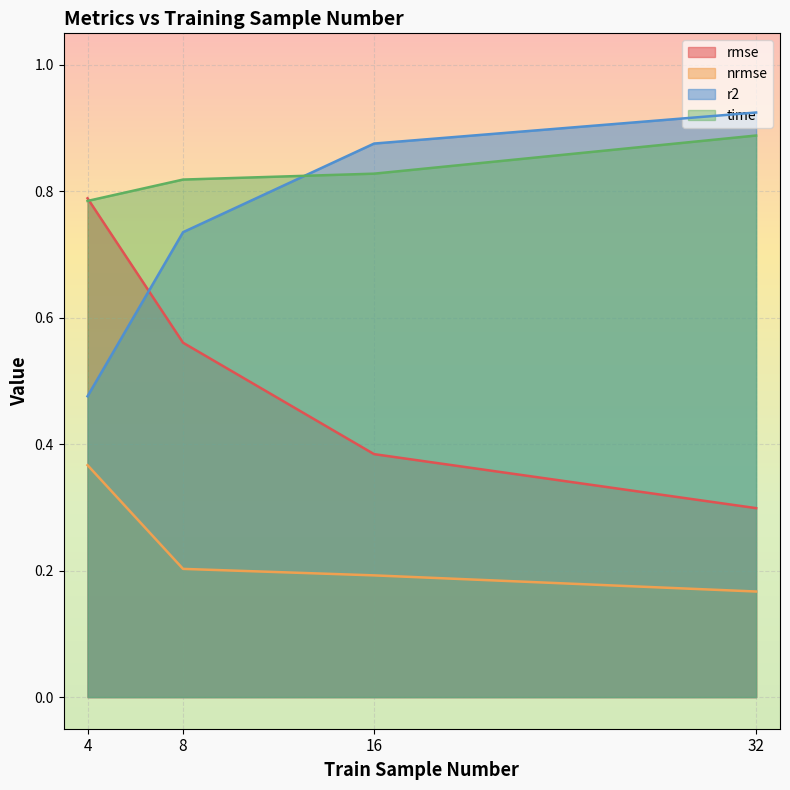

Between 8 and 32, which series saw the biggest shift?

rmse